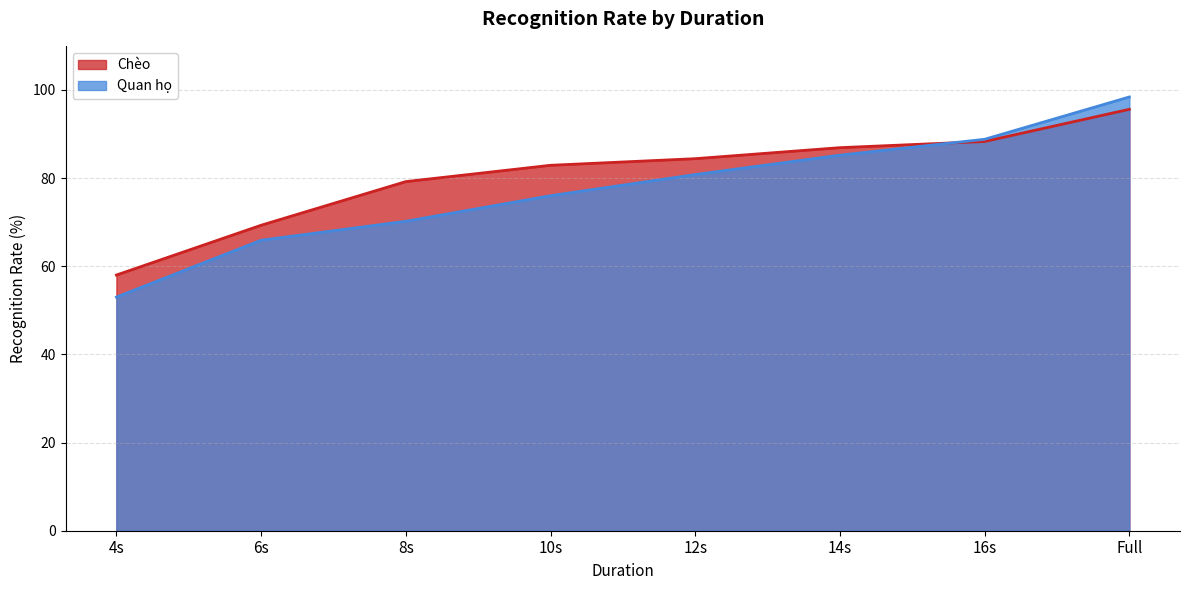

Reading left to right, what are all the values shown in this chart?

Chèo: 4s=58.0	6s=69.3	8s=79.2	10s=82.9	12s=84.4	14s=86.9	16s=88.3	Full=95.6
Quan họ: 4s=53.0	6s=65.9	8s=70.2	10s=76.0	12s=80.8	14s=85.2	16s=88.8	Full=98.4